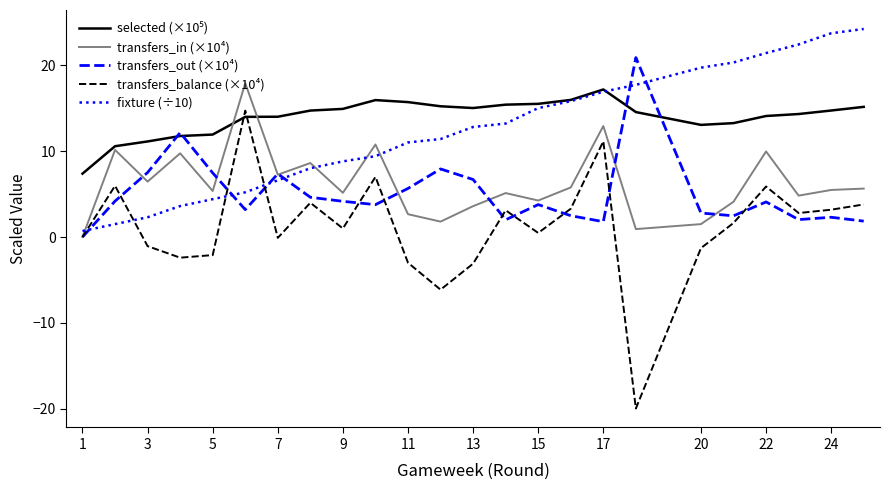

What is the difference between the maximum and minimum values in the transfers_in (×10⁴) series?

17.9